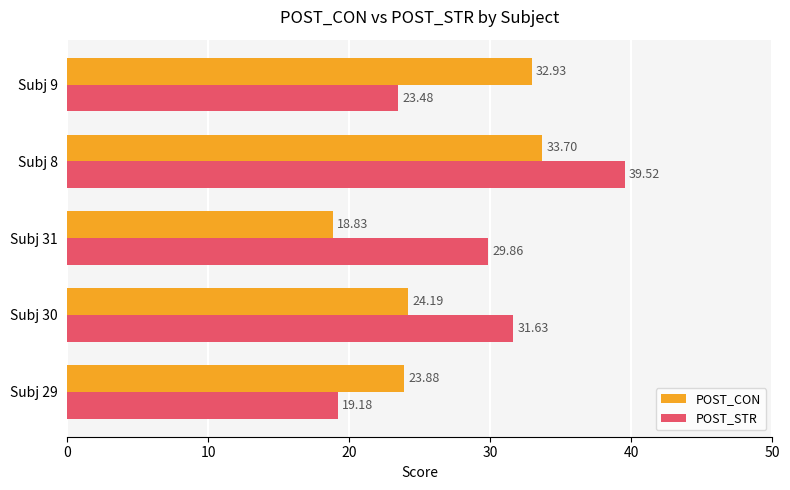

Which series changed the most between Subj 29 and Subj 31?

POST_STR